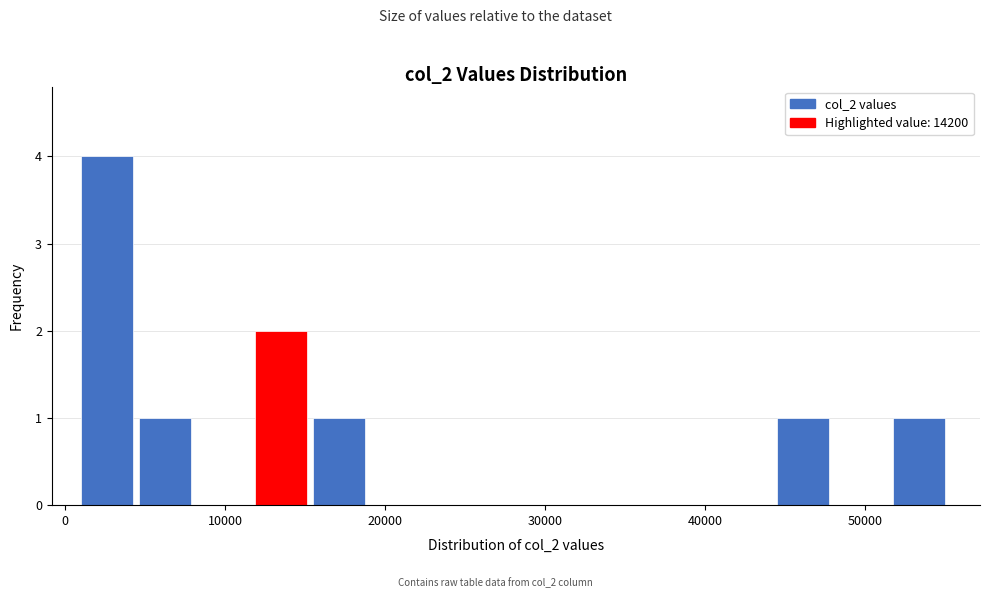

Read against the x-axis, roughly where is the centre of the tallest bar?

3000